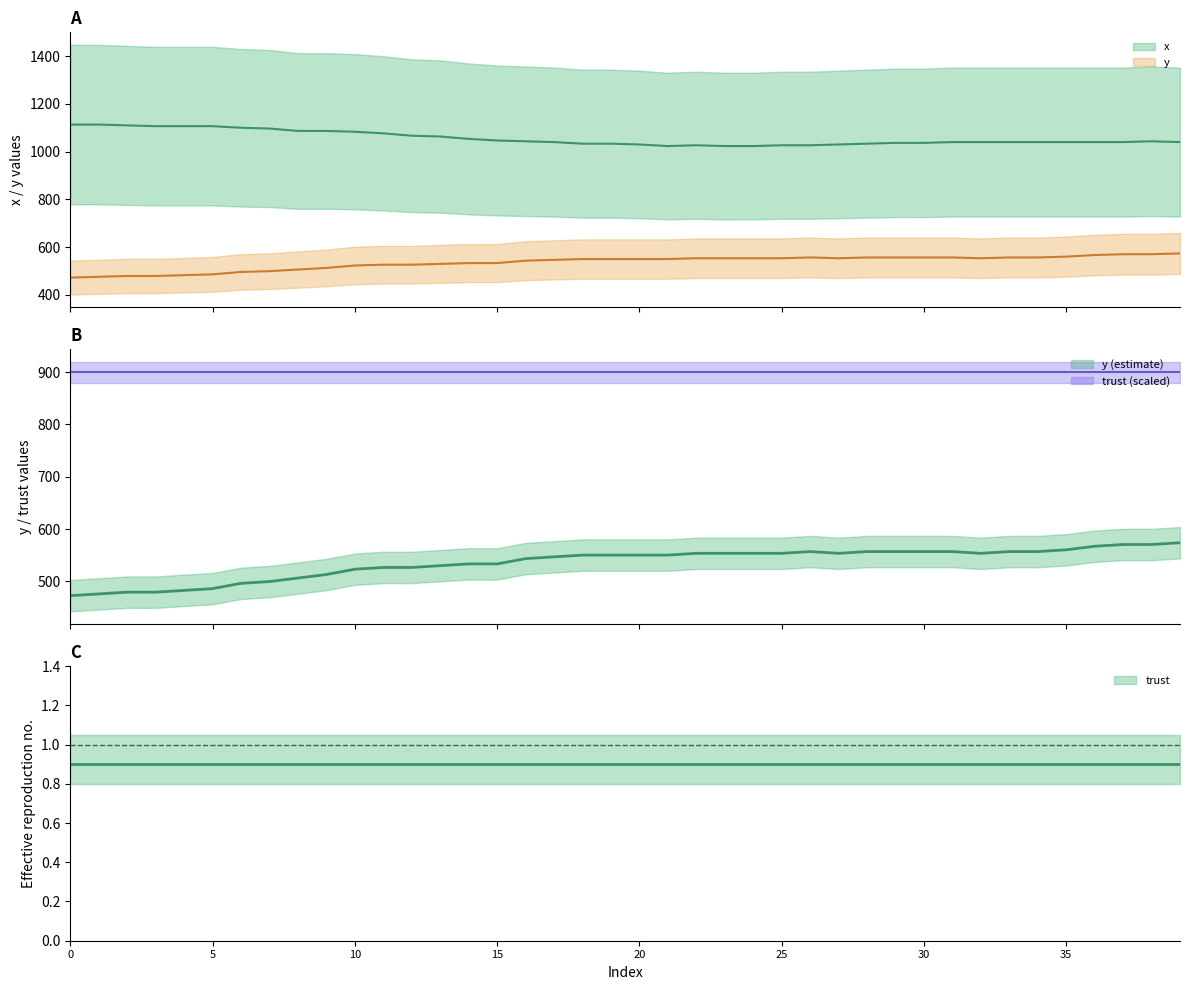

The value of y at 20 is 550.1. True or false?

True